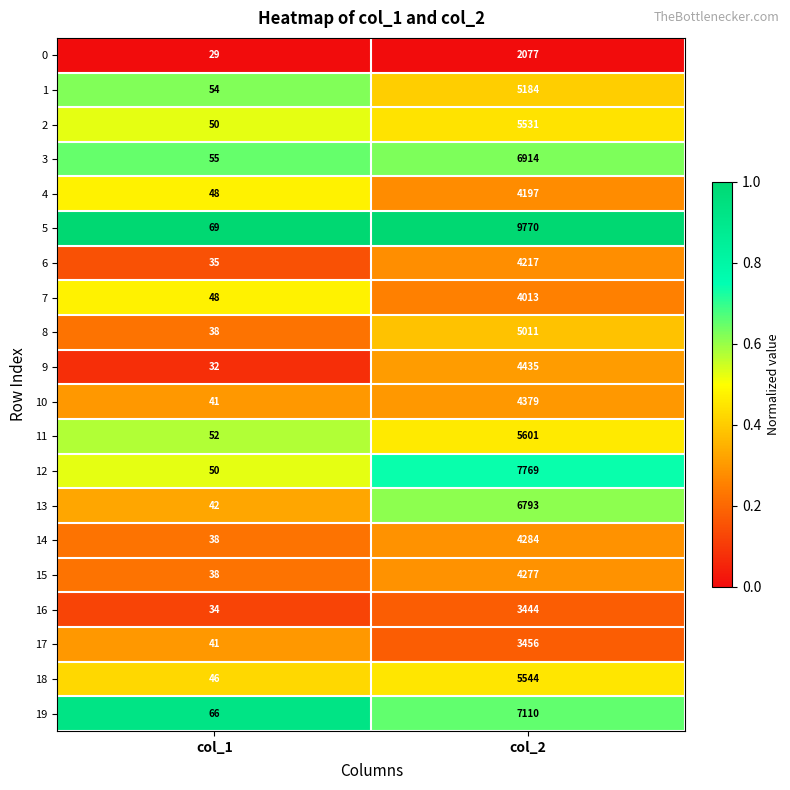

Which series has the largest range (max minus min)?

5